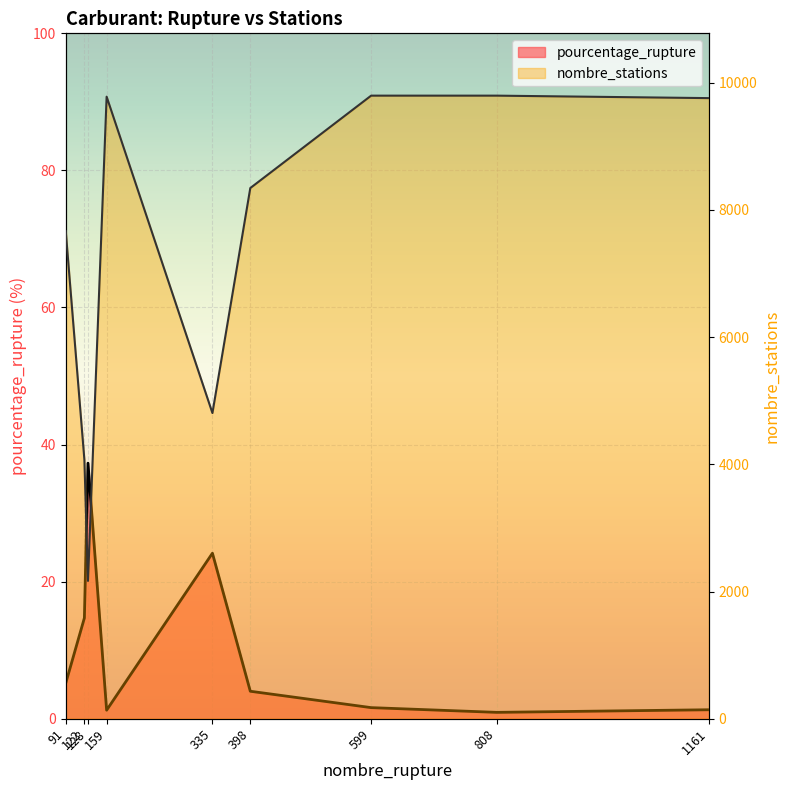

Between 1161 and 91, which is larger?

91